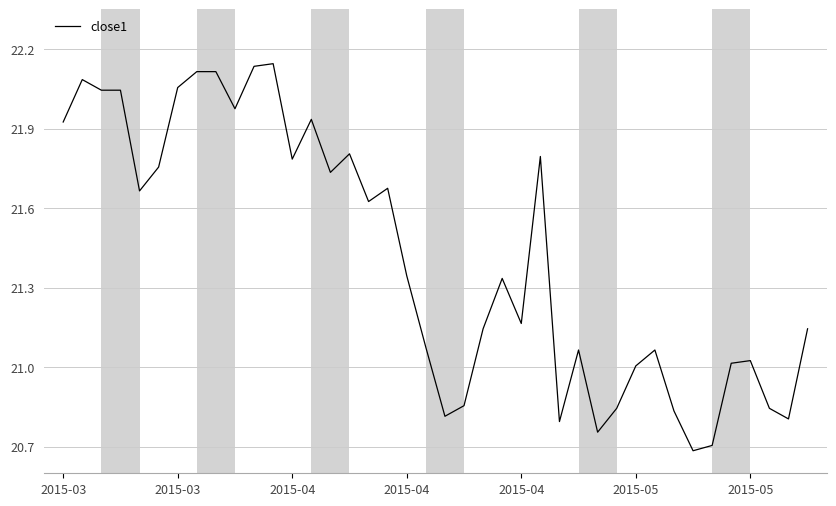

What is the minimum value shown in the chart?

20.7